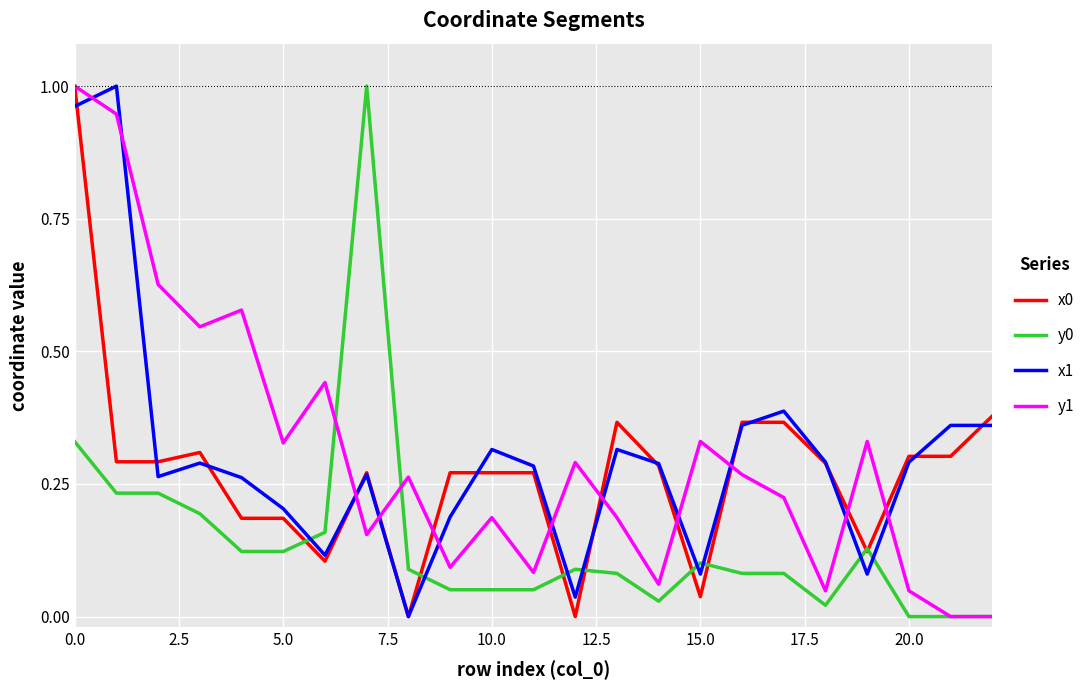

Which series ends up on top after the final intersection of x1 and y1?

x1